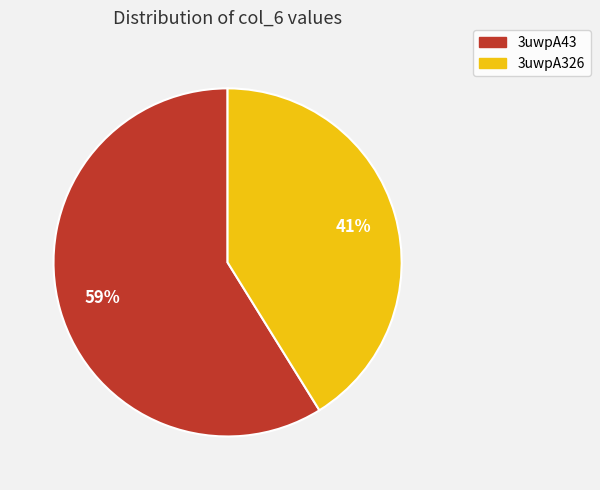

Approximately how many times larger is the value at 3uwpA43 compared to 3uwpA326?

1.4